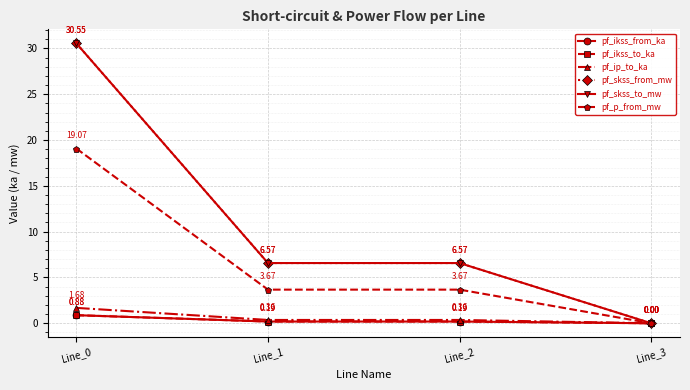

What is the value of the pf_skss_to_mw point at the 3rd from the left?

6.6